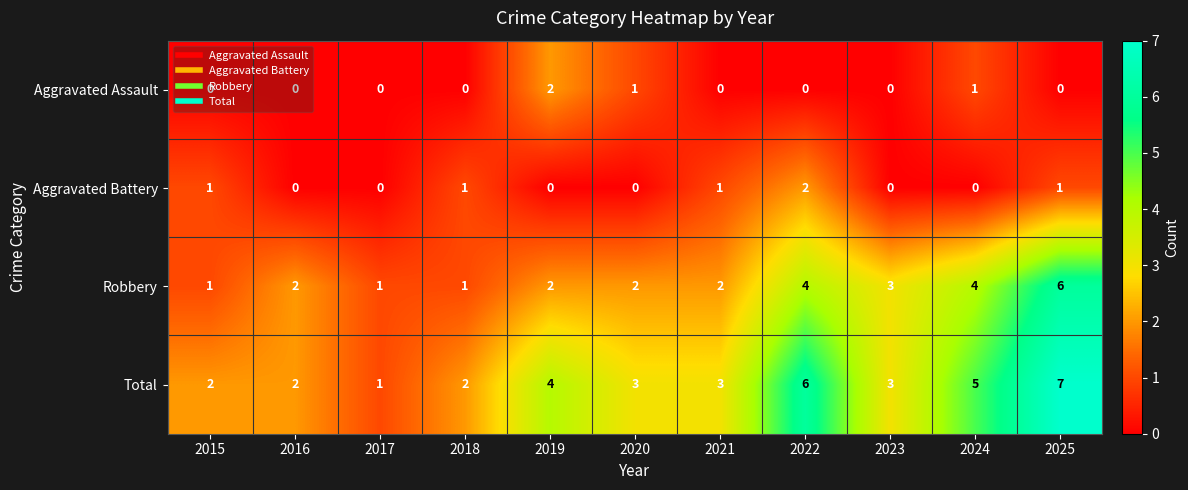

What is the spread (max minus min) of values at 2025?

7